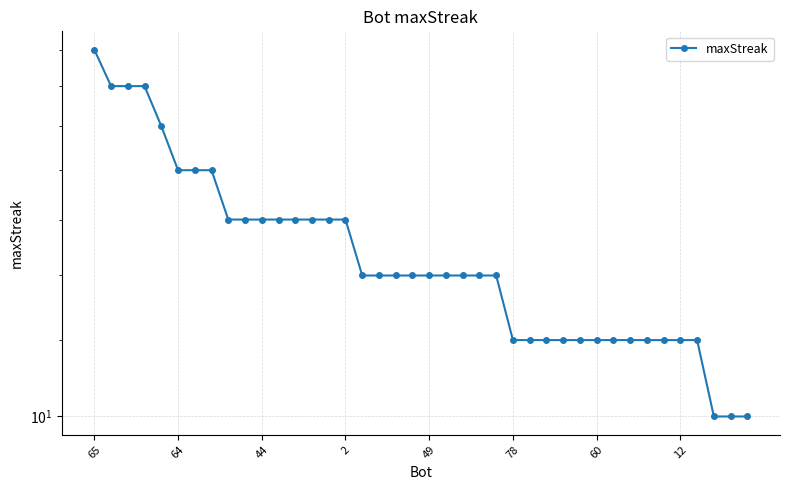

What is the difference between the second highest and second lowest values?

12